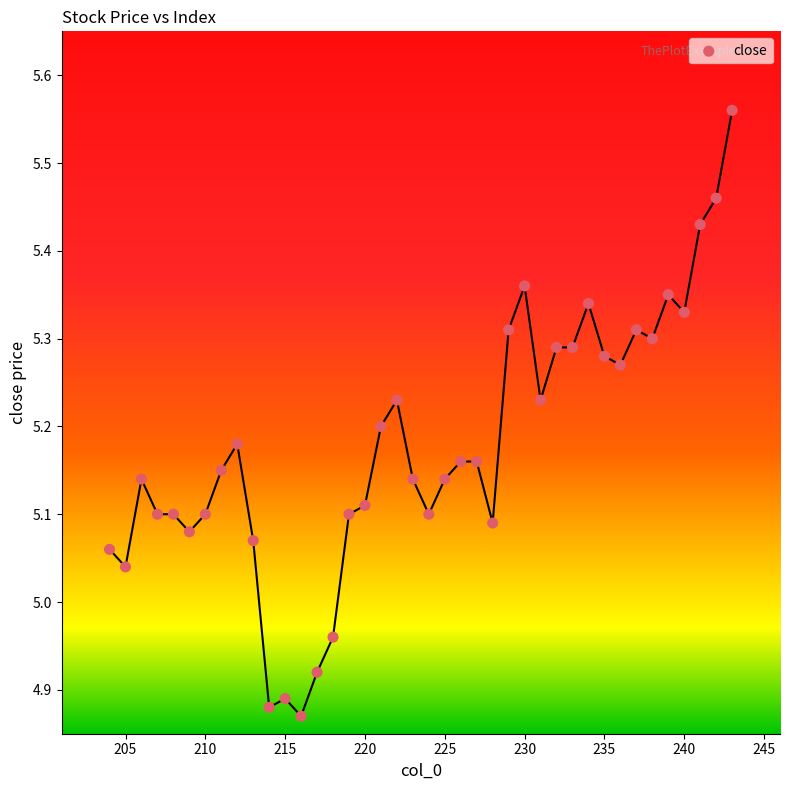

What is the range of Y values (max minus min)?

0.7